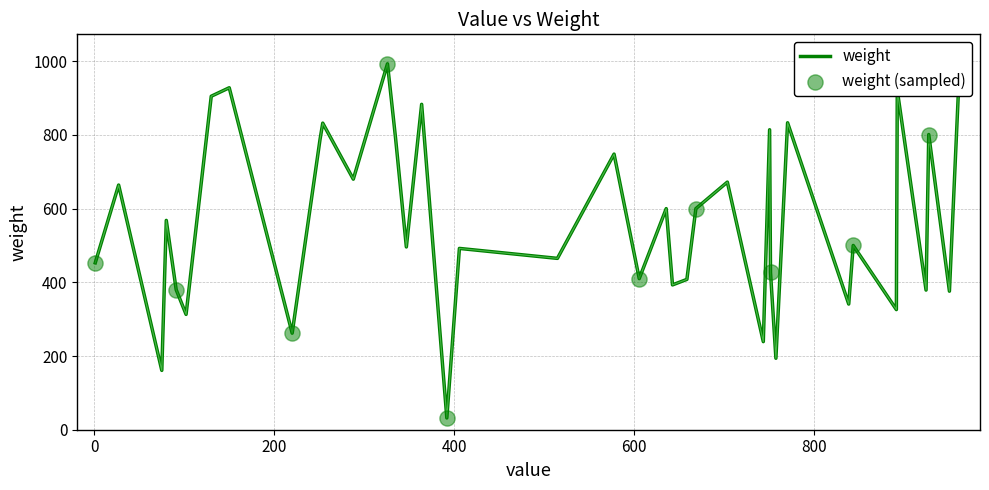

What is the greatest value displayed?

993